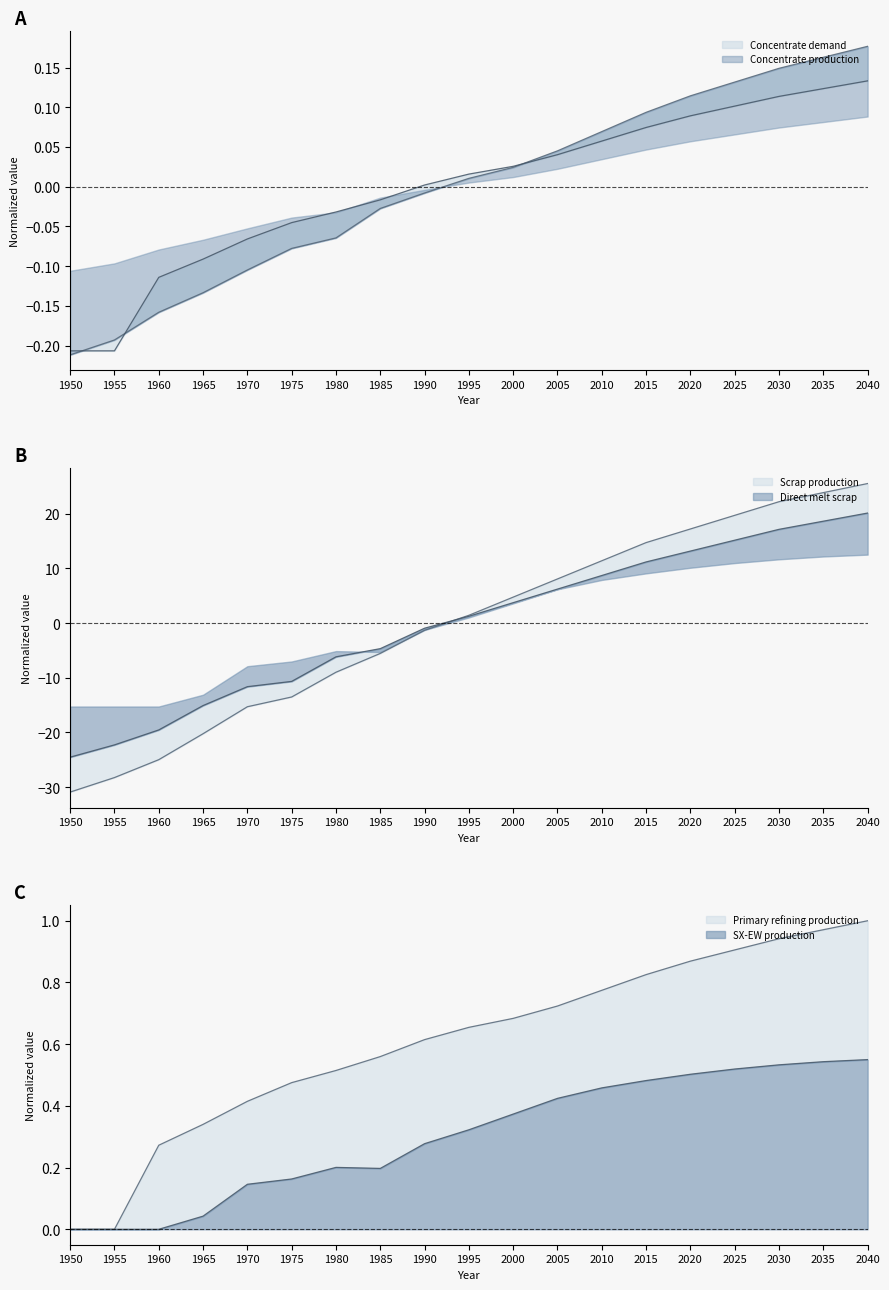

Reading right to left, list all the values displayed in this chart.

Concentrate production: 0.2	0.2	0.1	0.1	0.1	0.1	0.1	0.0	0.0	0.0	-0.0	-0.0	-0.1	-0.1	-0.1	-0.1	-0.2	-0.2	-0.2
Scrap production: 25.5	23.9	22.2	19.7	17.2	14.7	11.4	8.1	4.8	1.4	-1.3	-5.5	-9.0	-13.5	-15.3	-20.2	-25.0	-28.3	-30.9
Direct melt scrap: 20.1	18.7	17.2	15.2	13.2	11.2	8.7	6.2	3.7	1.3	-0.9	-4.7	-6.2	-10.7	-11.6	-15.1	-19.5	-22.3	-24.5
SX-EW production: 0.6	0.5	0.5	0.5	0.5	0.5	0.5	0.4	0.4	0.3	0.3	0.2	0.2	0.2	0.1	0.0	0.0	0.0	0.0
Concentrate demand: 0.1	0.1	0.1	0.1	0.1	0.1	0.1	0.0	0.0	0.0	0.0	-0.0	-0.0	-0.0	-0.1	-0.1	-0.1	-0.2	-0.2
Primary refining production: 1.0	1.0	0.9	0.9	0.9	0.8	0.8	0.7	0.7	0.7	0.6	0.6	0.5	0.5	0.4	0.3	0.3	0.0	0.0